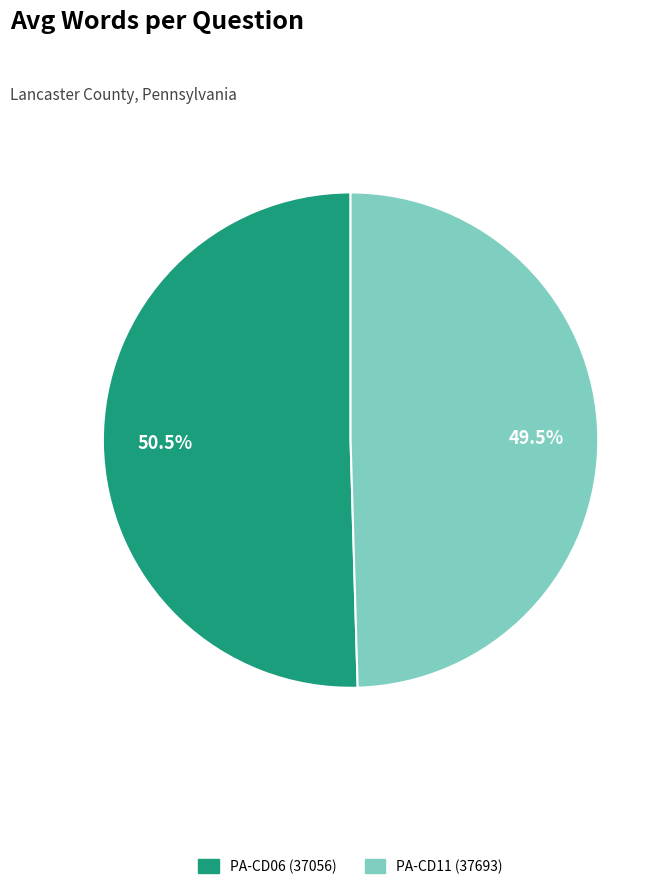

Which slice is the smallest?

PA-CD11 (37693)